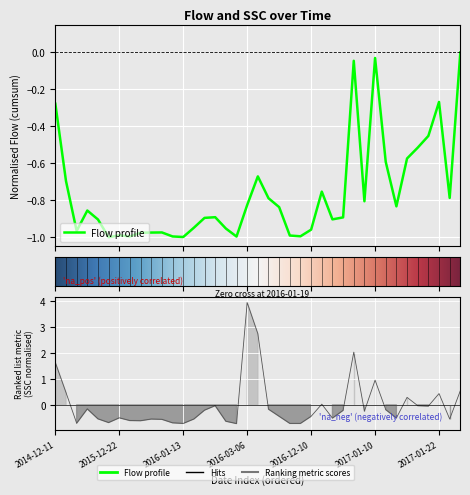

At 2016-01-13, list the series in order from largest to smallest.

SSC, Flow